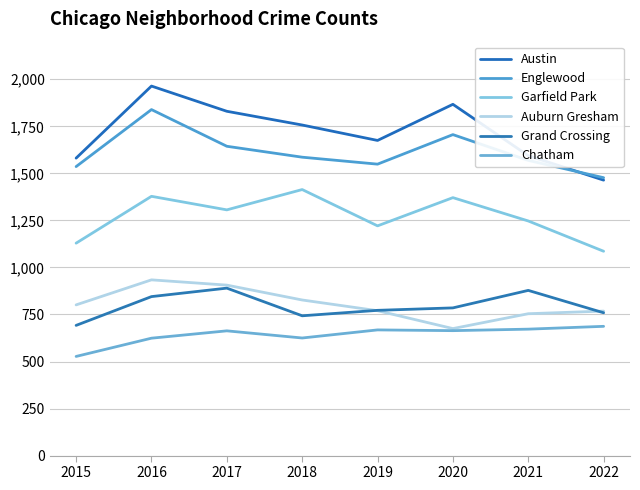

True or false: Auburn Gresham has a value of 770 at 2019.

True